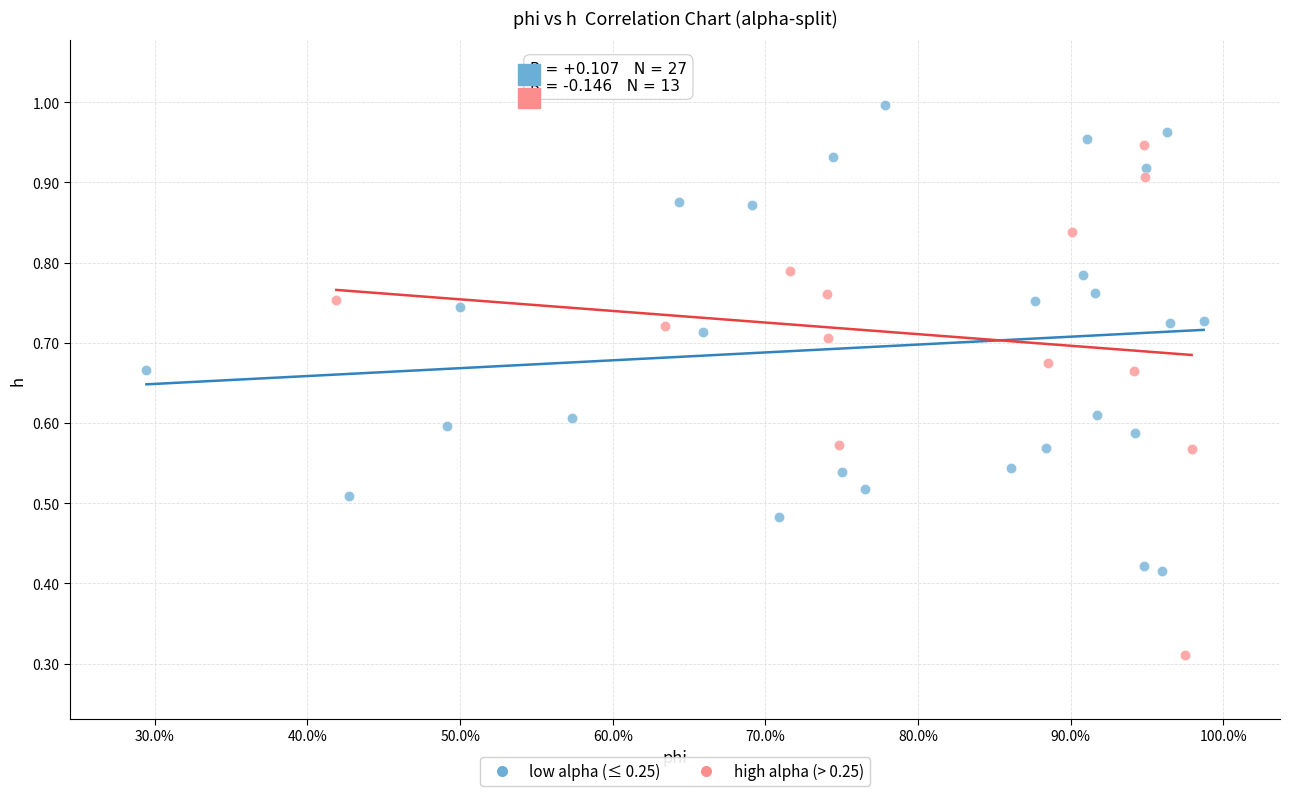

Which series has the widest spread of Y values?

high alpha (> 0.25)